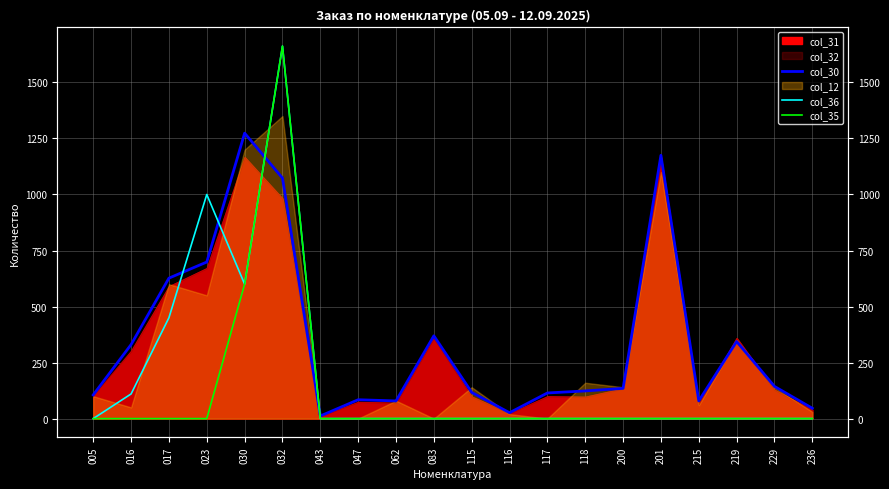

Which series changed the most between 043 and 215?

col_30